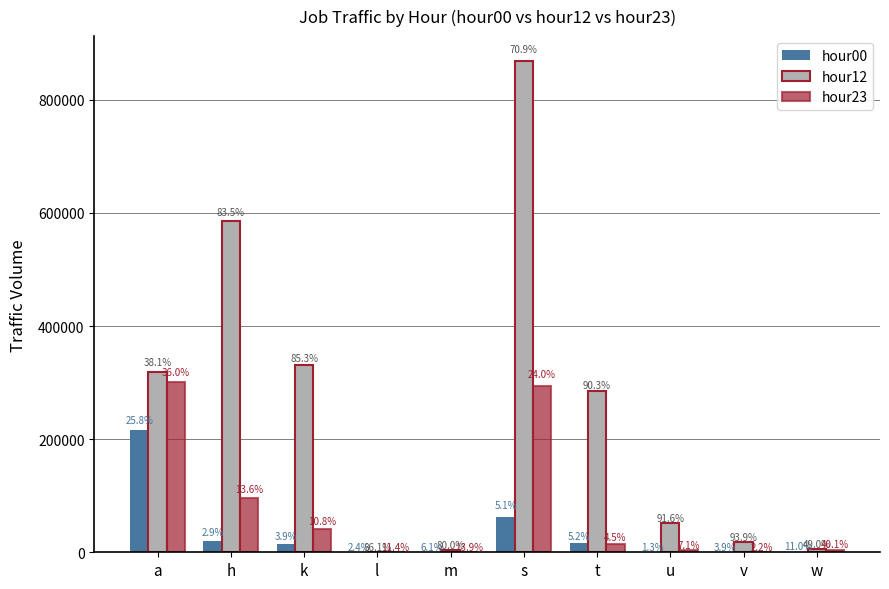

Rank the series by their maximum value, from highest to lowest.

hour12, hour23, hour00